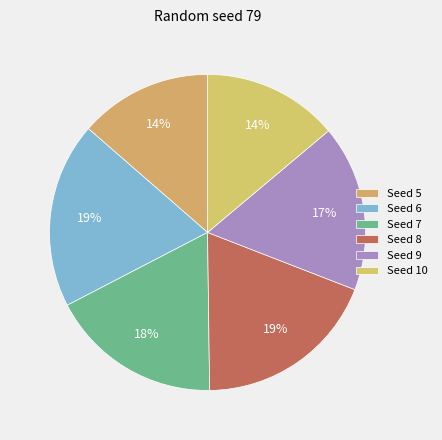

Count the number of slices in the pie.

6